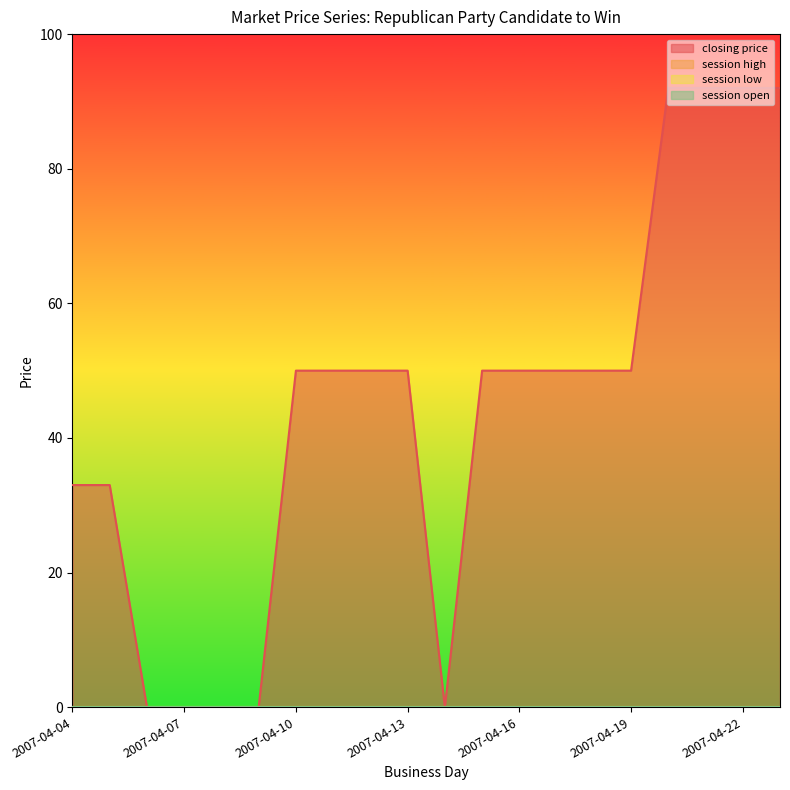

Is it true that session open equals 0 at 2007-04-19?

True